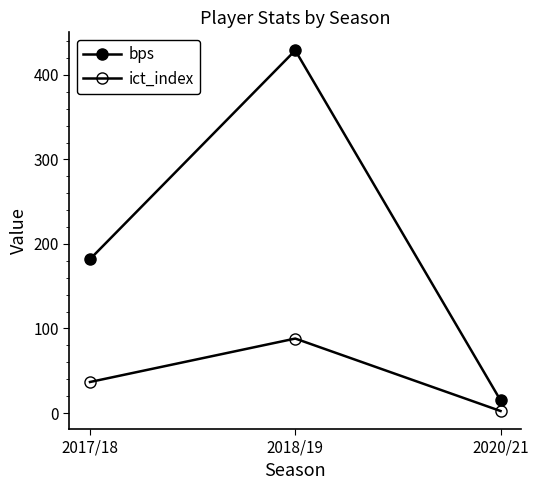

What is the value of the bps point at the 1st from the left?

182.0